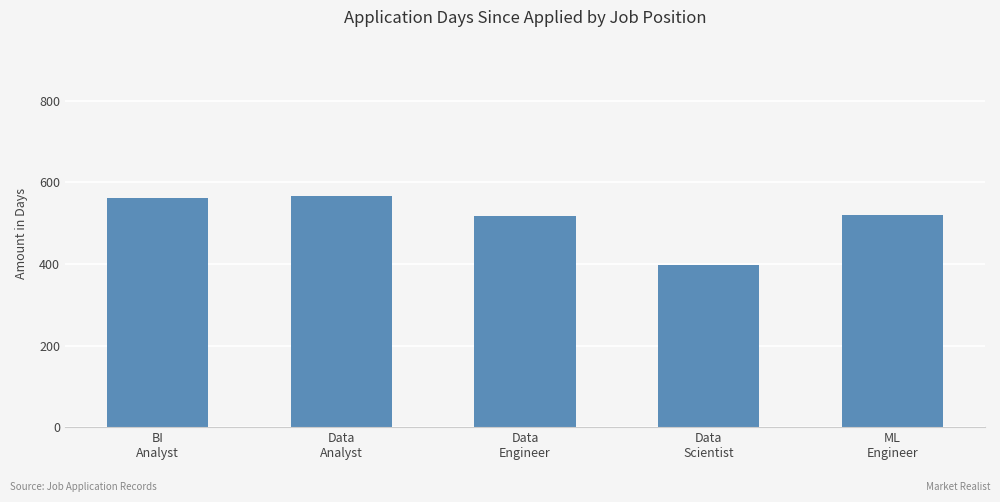

What is the label of the 4th bar from the right?

Data
Analyst